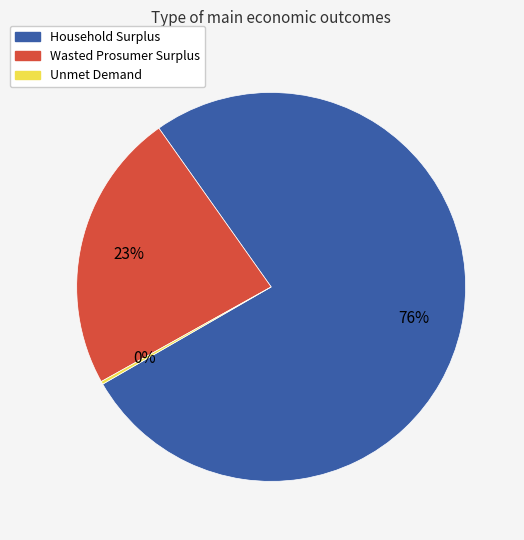

What percentage is the Wasted Prosumer Surplus slice, to the nearest percent?

23%